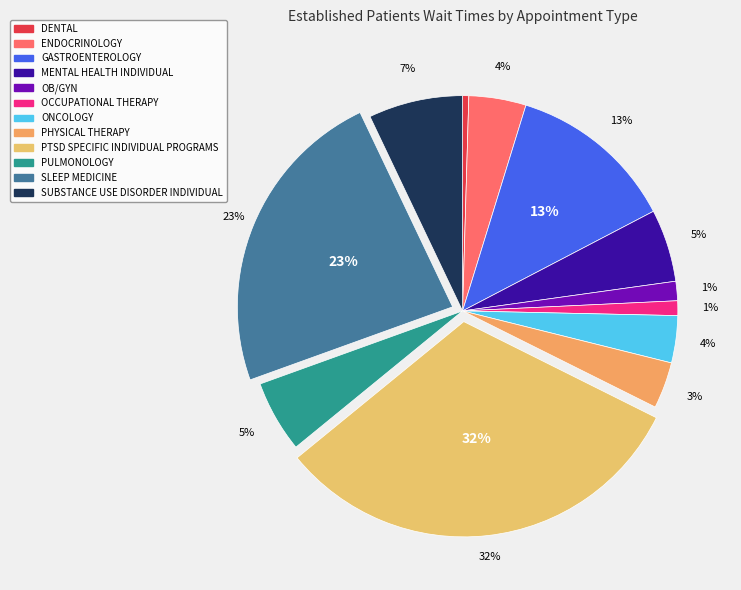

Does DENTAL represent more than half of the total?

No